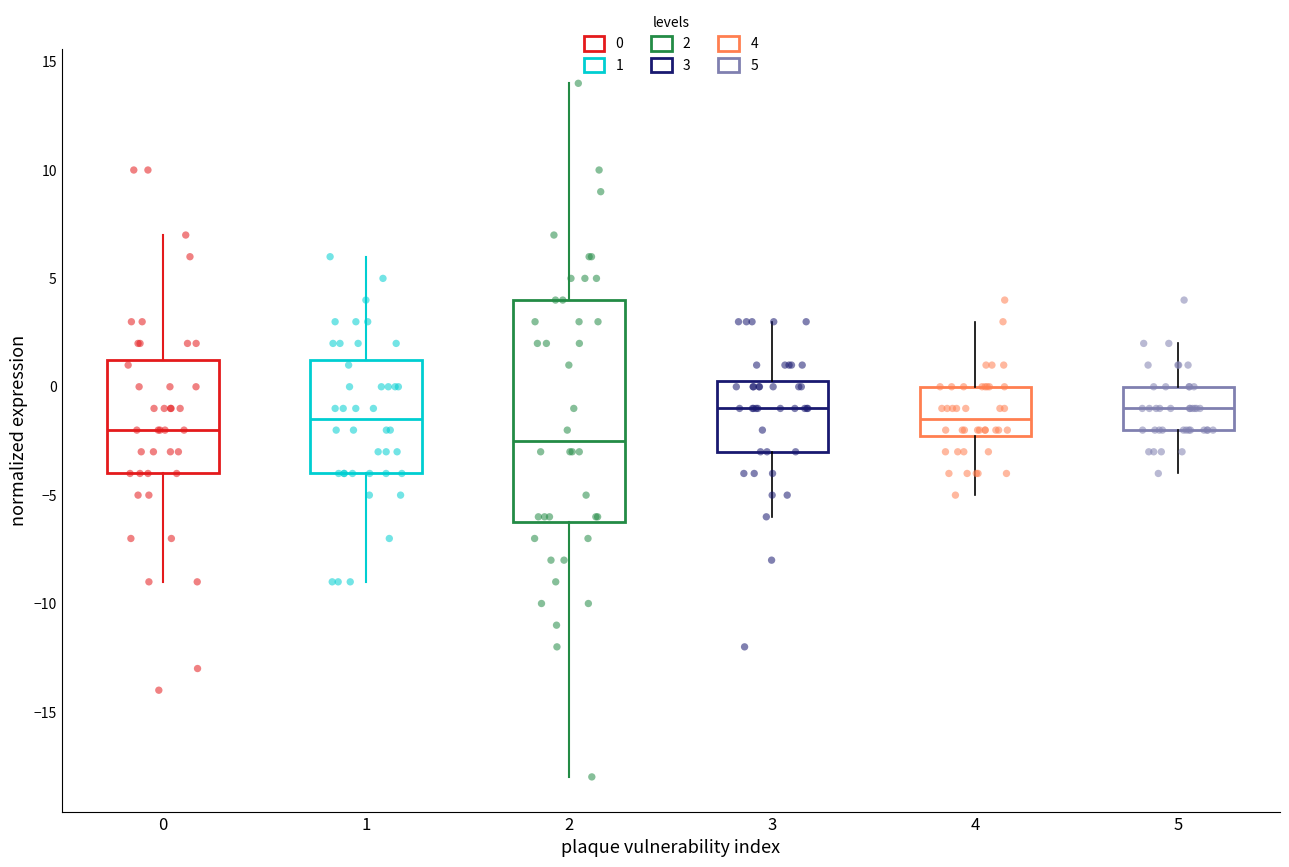

Comparing the boxes themselves (not the whiskers), which one is the tallest?

2